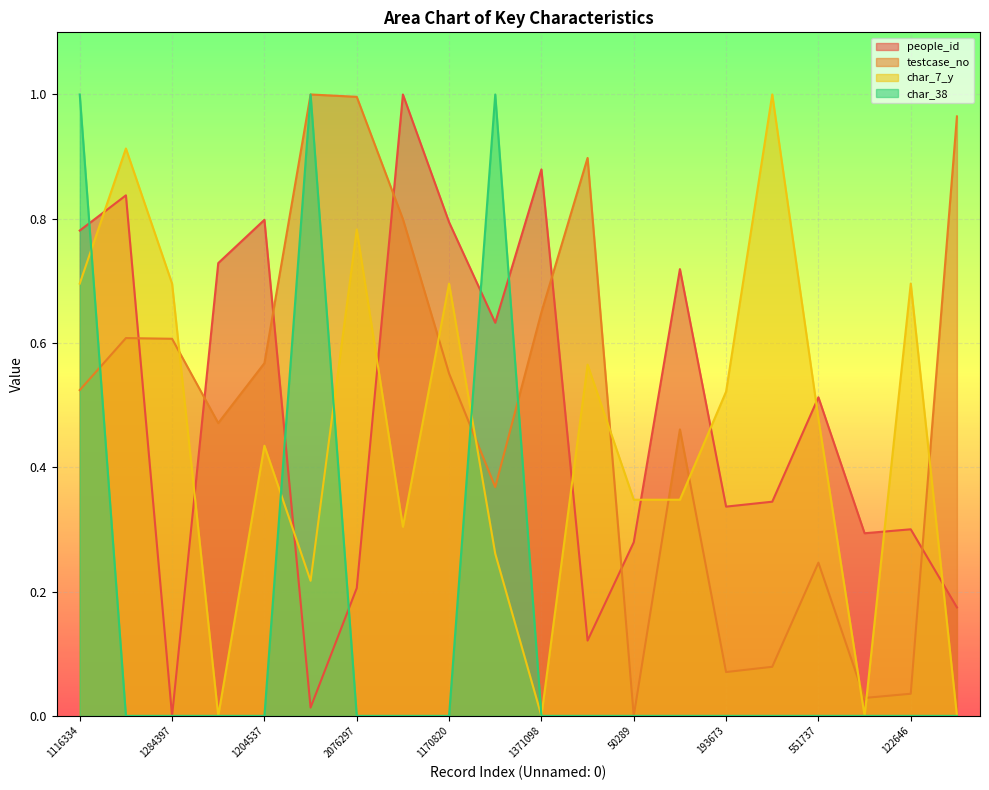

What position from the left is 798992?

10